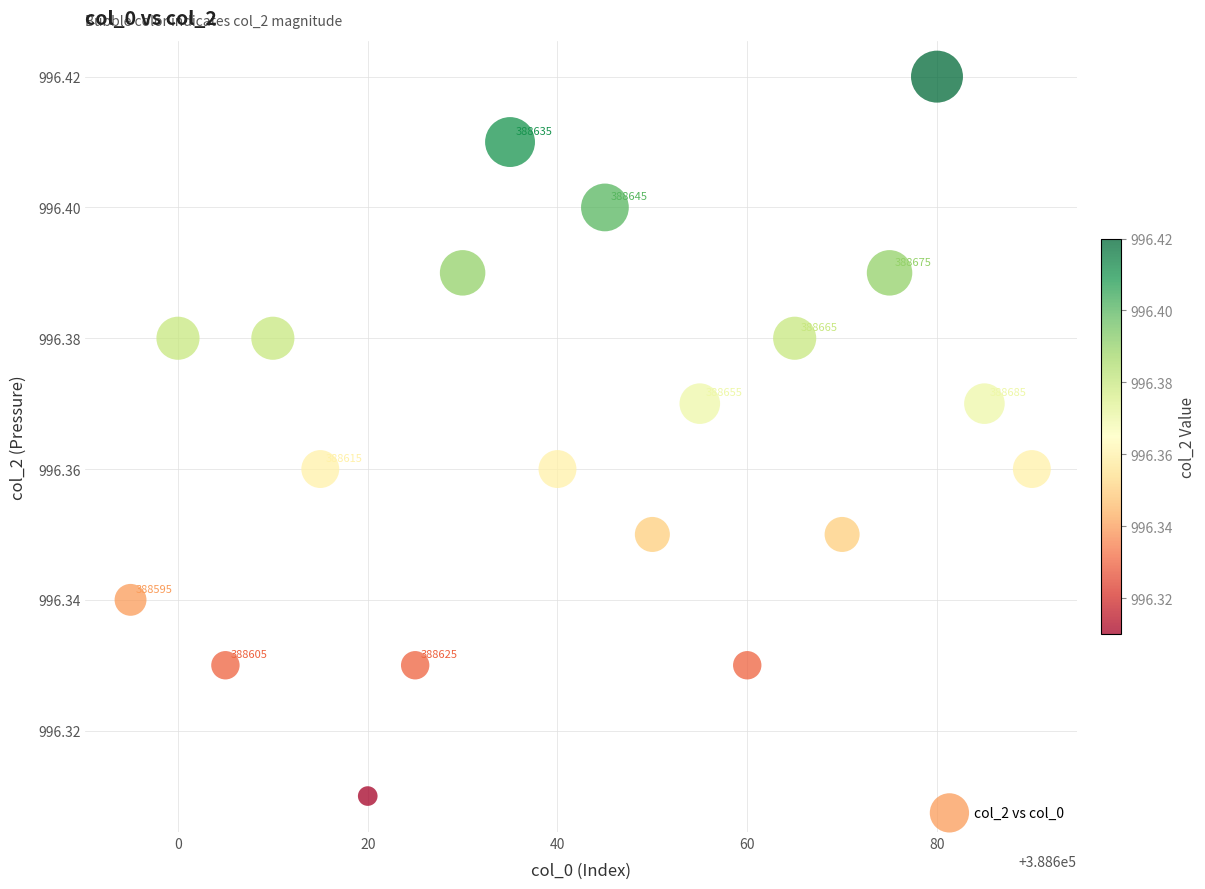

What is the range of X values (max minus min)?

95.0